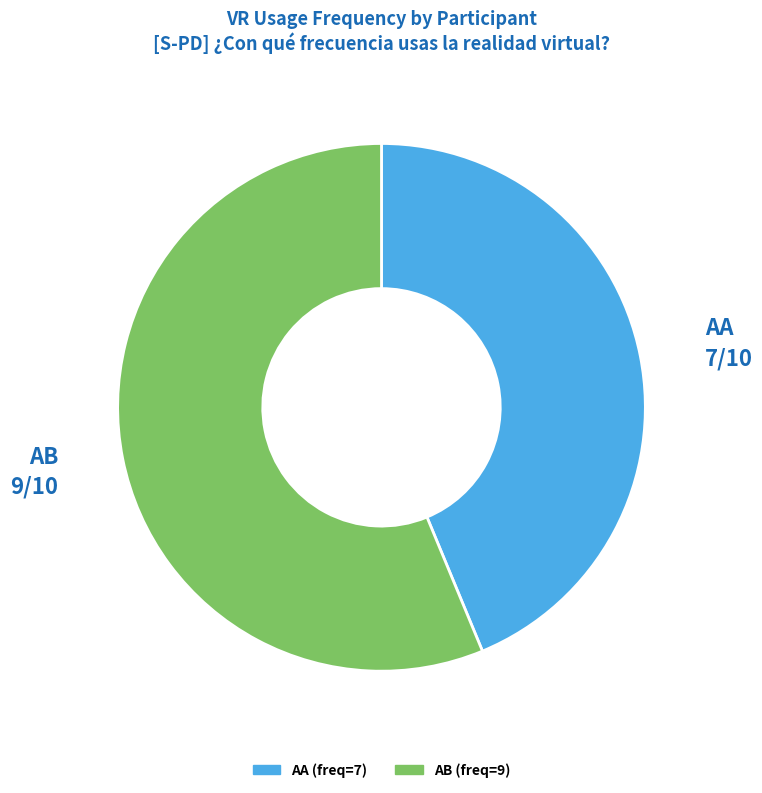

Is it true that AA is 44% of the pie?

True